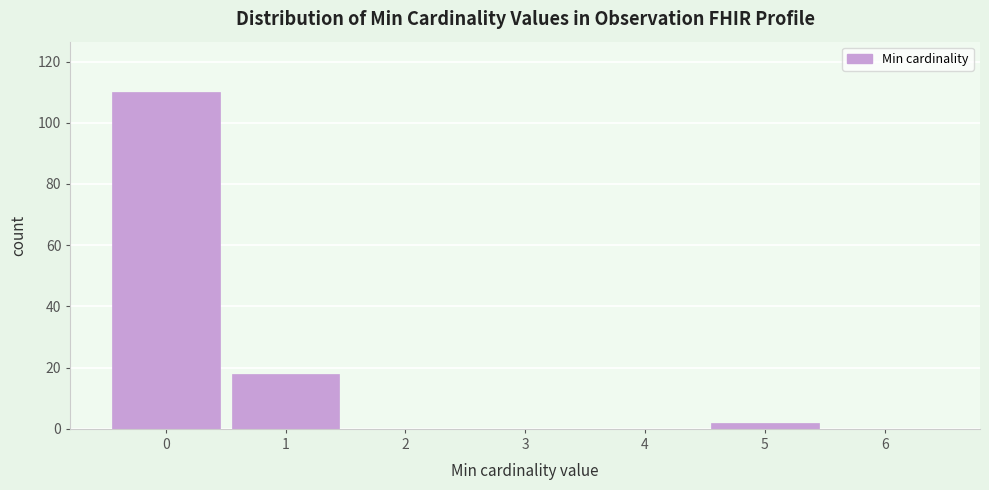

Reading left to right, list every bar in this chart as the range it spans on the x-axis followed by its height. The values are not printed on the chart, so give them approximately, as read against the axis.

-0.5 to 0.5: 110
0.5 to 1.5: 18
1.5 to 2.5: 0
2.5 to 3.5: 0
3.5 to 4.5: 0
4.5 to 5.5: 2
5.5 to 6.5: 0